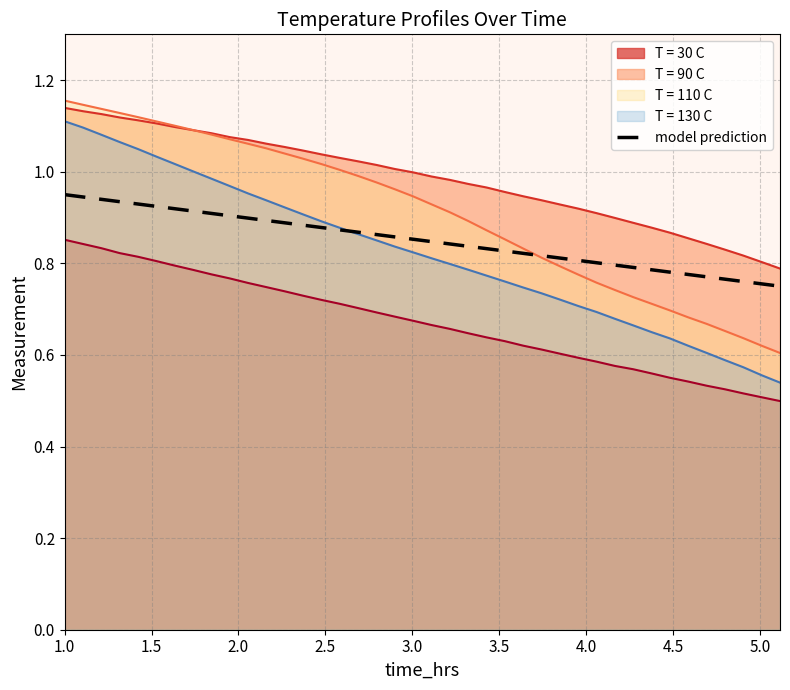

Which series has the widest spread of values?

T = 130 C